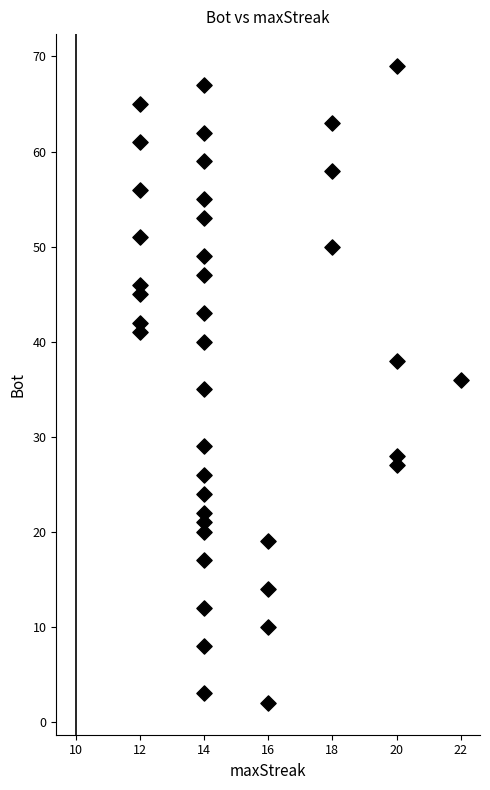

What is the range of X values (max minus min)?

10